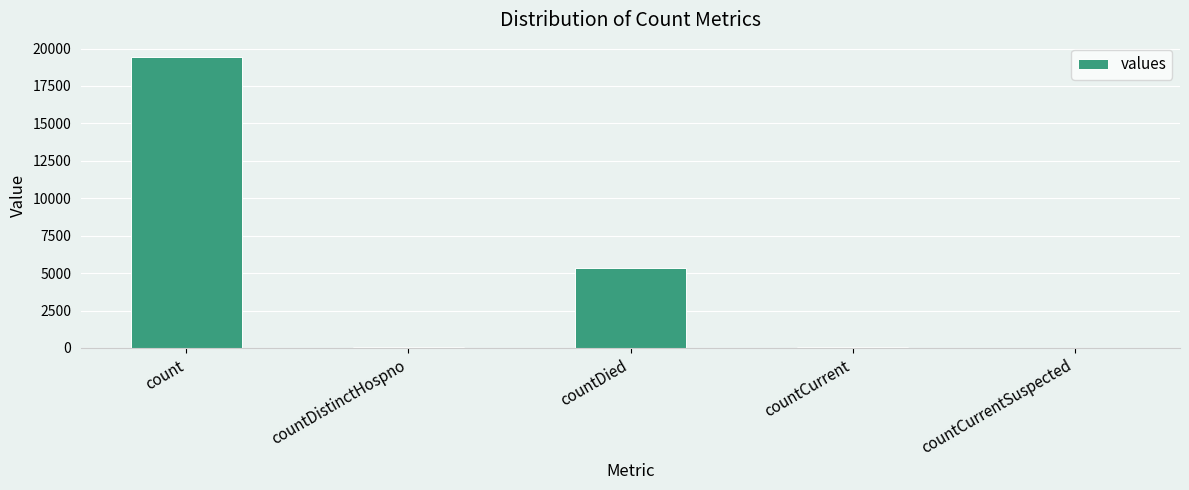

Which has a higher value, countCurrent or countDied?

countDied